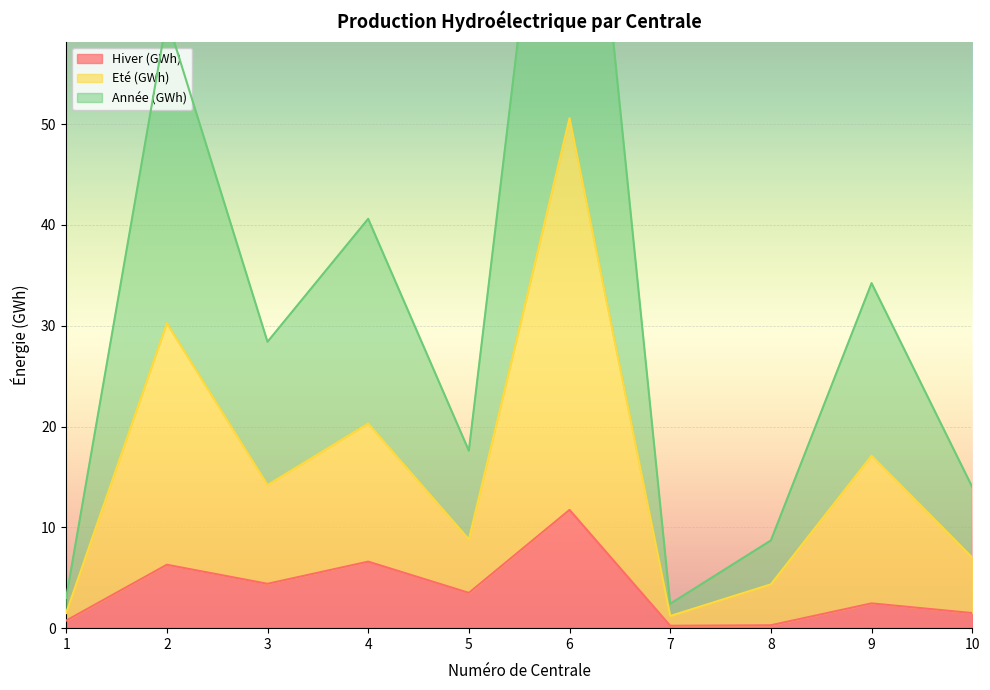

What is the difference between the second highest and second lowest values in the Année (GWh) series?

57.5